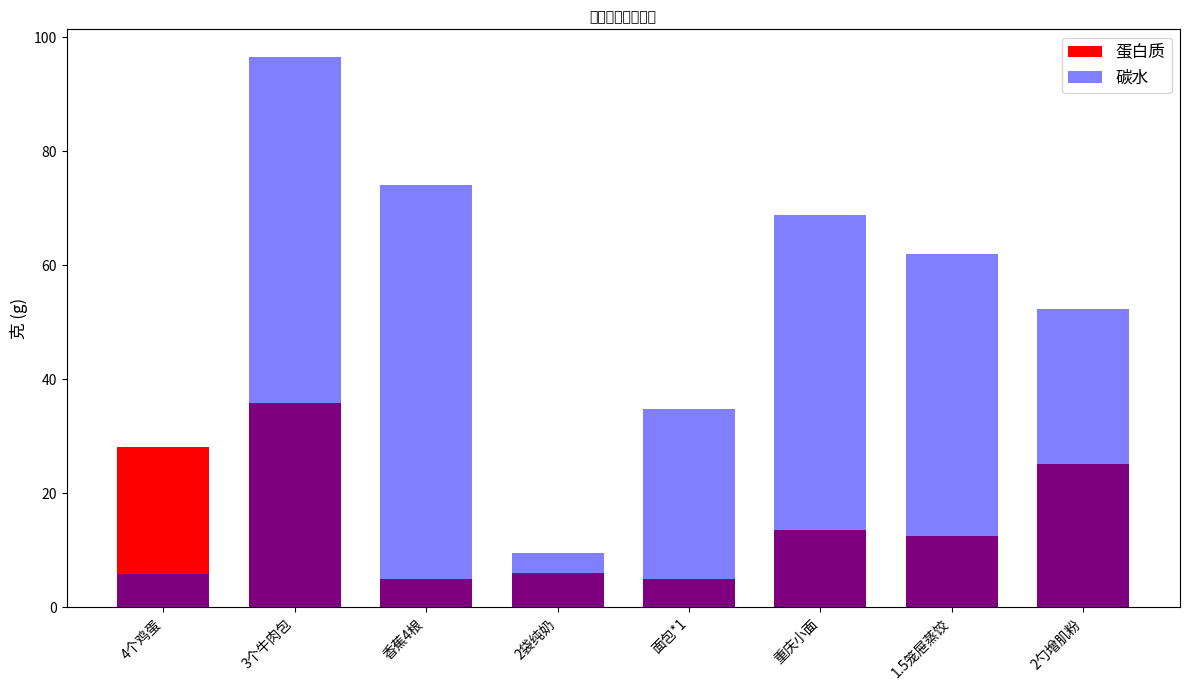

What is the sum of all 碳水 values?

404.3